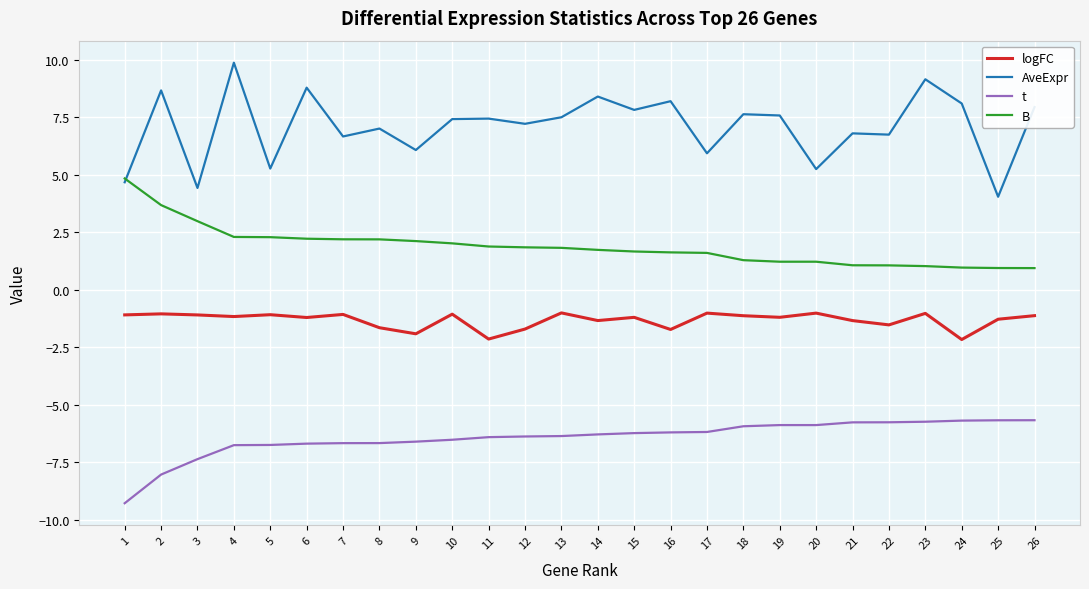

Is it true that t equals -11.5 at 9?

False